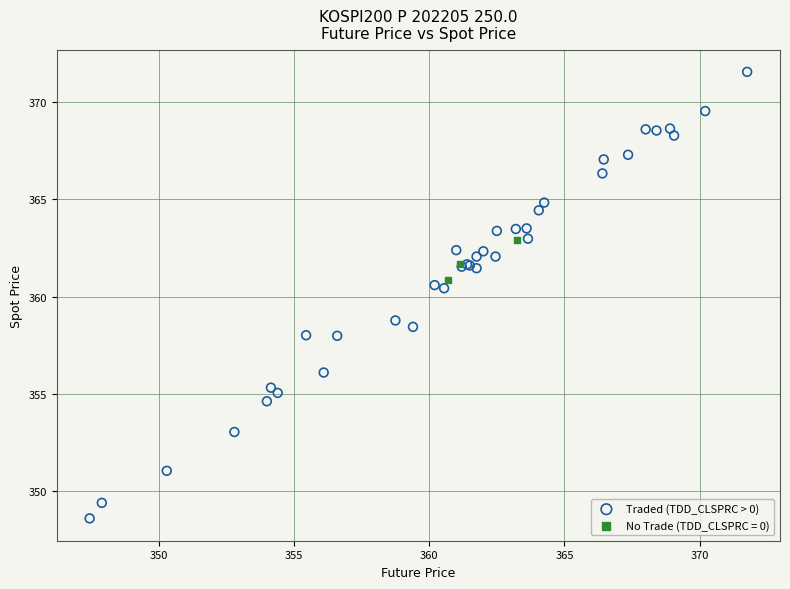

Which series contains the lowest Y value?

Traded (TDD_CLSPRC > 0)